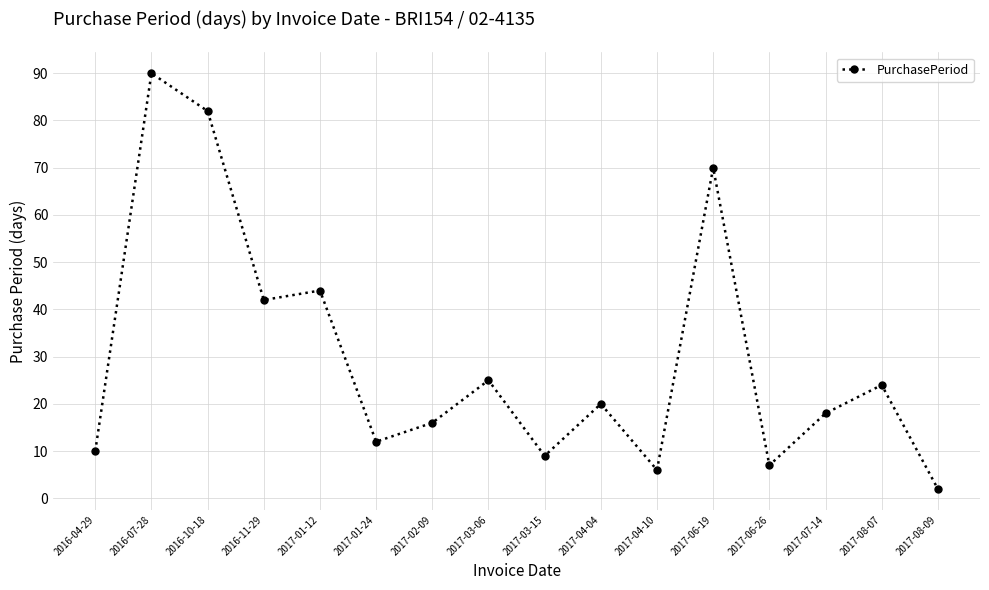

What is the value of the 6th point from the left?

12